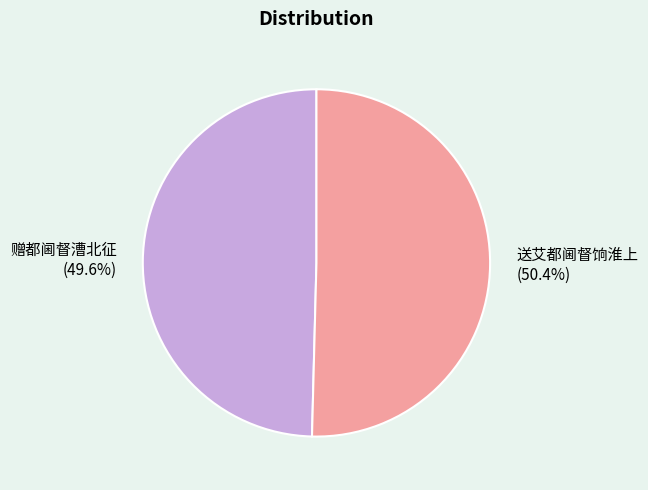

Combined, what portion of the pie is 送艾都阃督饷淮上 and 赠都阃督漕北征?

100.0%